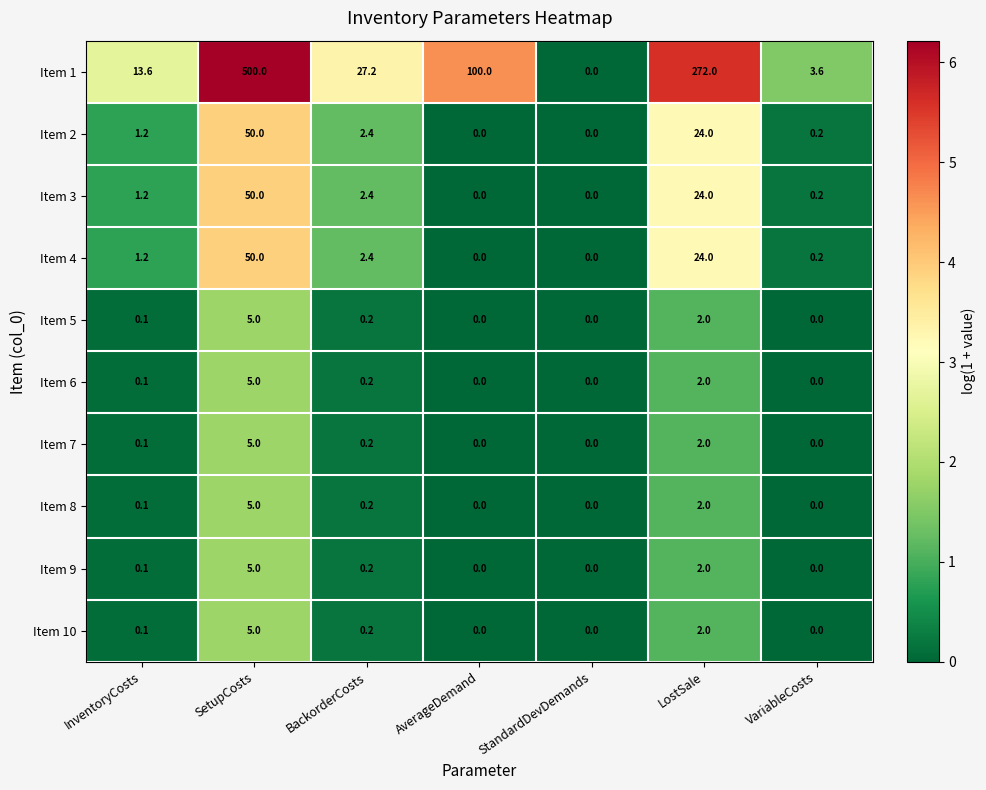

Which series has the largest total across all categories?

Item 1